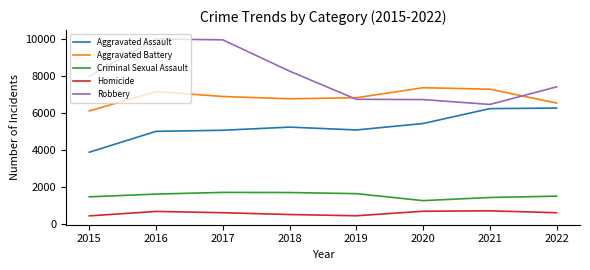

True or false: Aggravated Battery and Criminal Sexual Assault cross at least once.

False